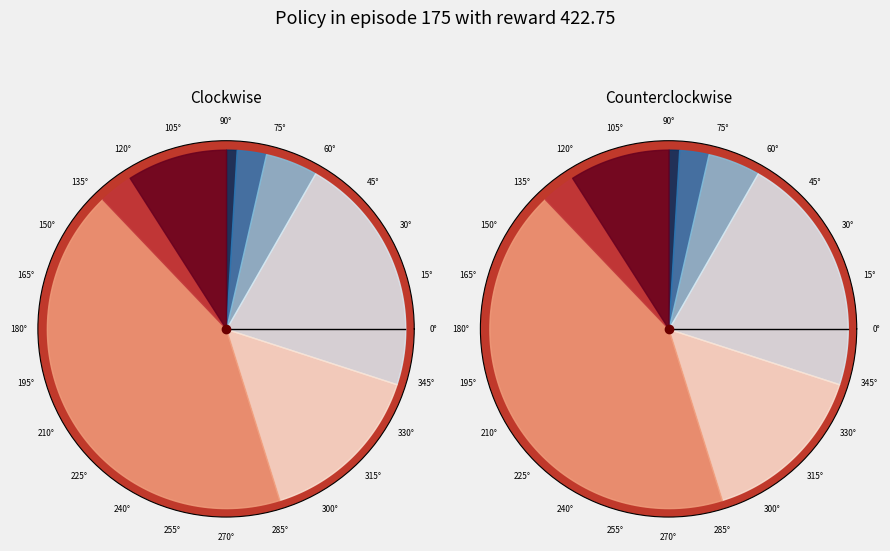

Does Net Torque account for over 50% of the chart?

No